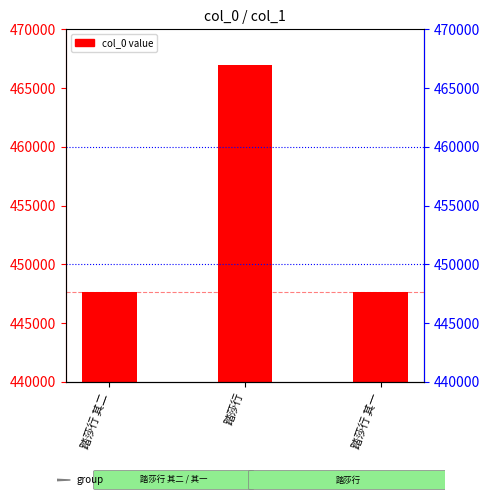

List the labels in order of value, smallest first.

踏莎行 其一, 踏莎行 其二, 踏莎行